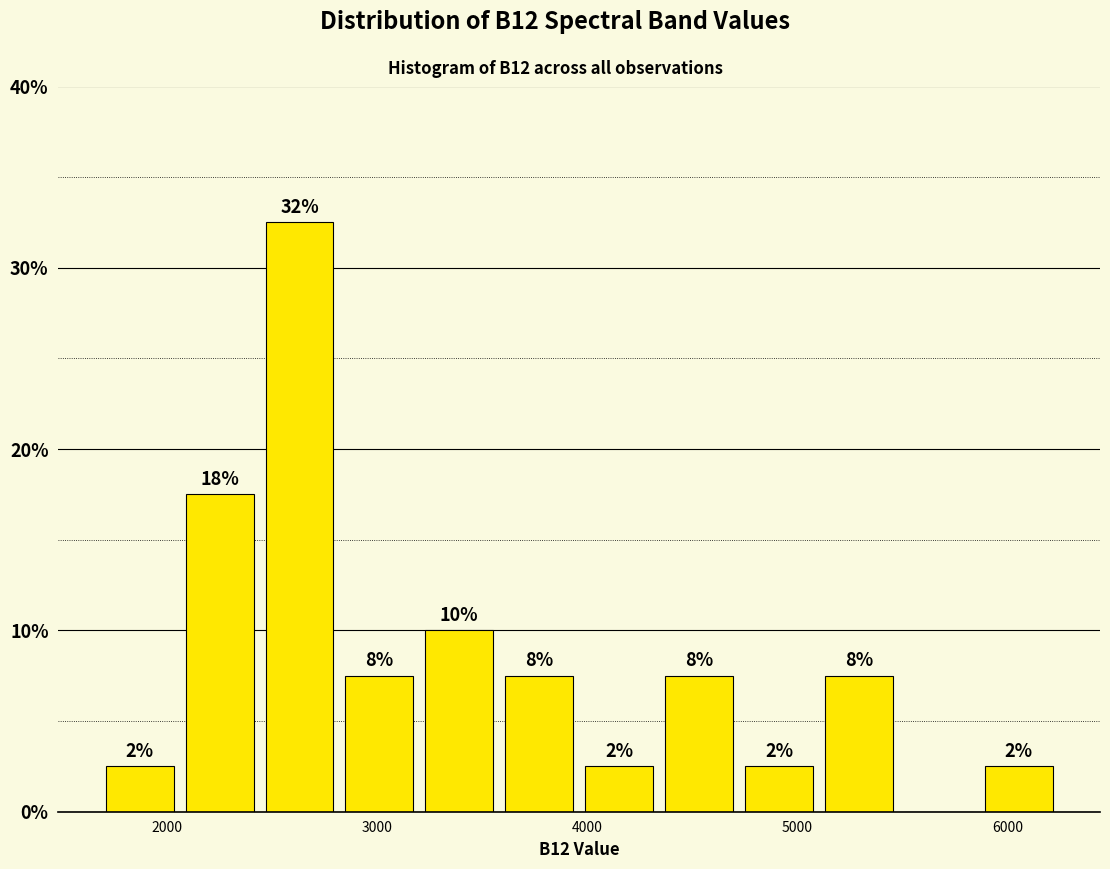

Around what value on the x-axis is the tallest bar? Give the approximate position of its centre, as read against the axis.

2600